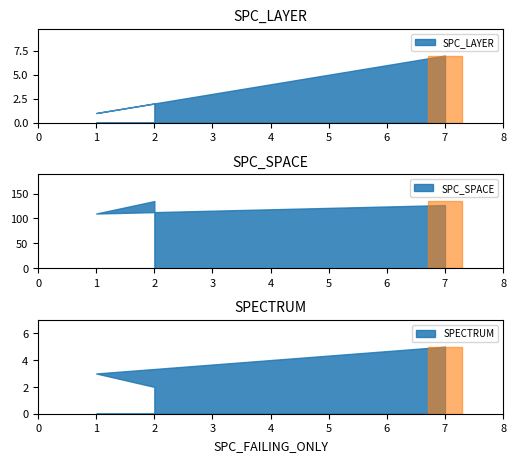

What is the highest value of the SPECTRUM series?

5